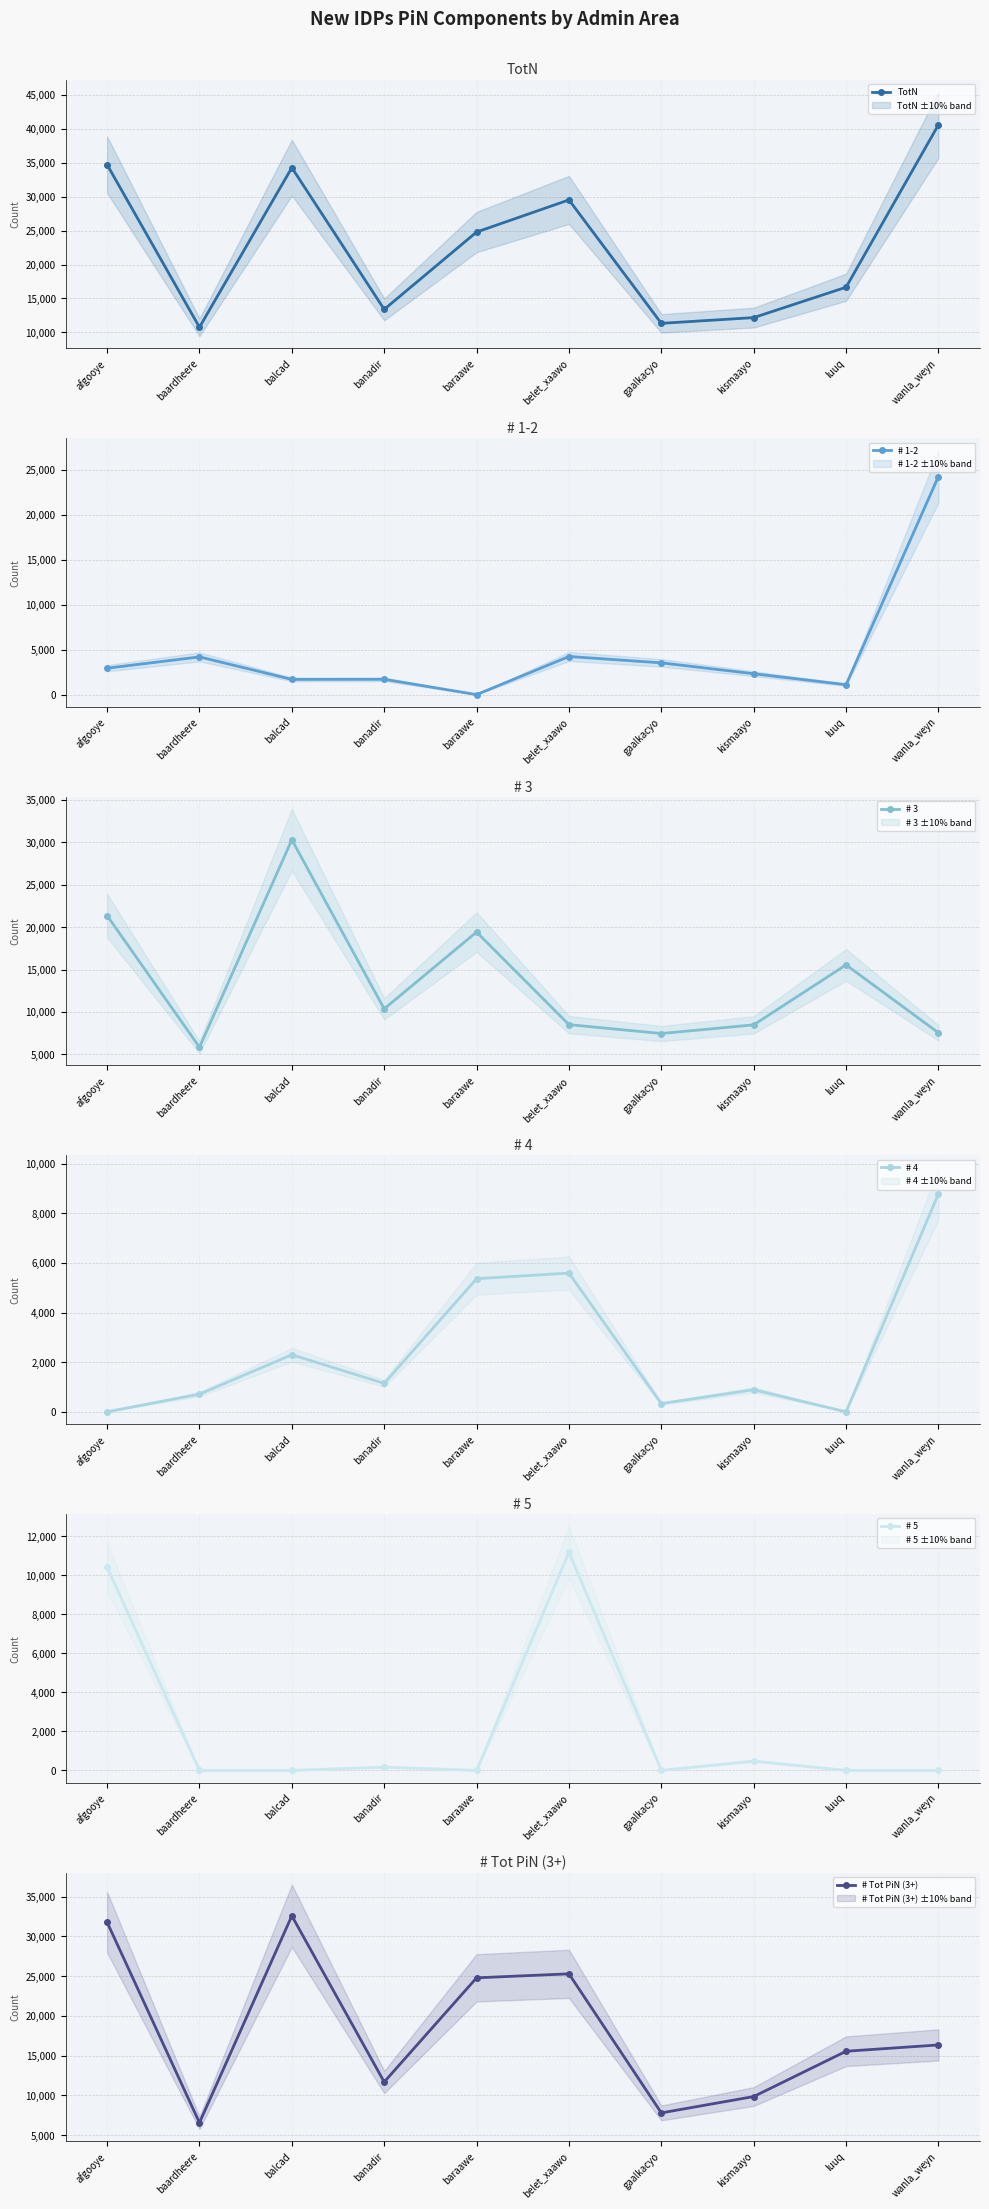

Which series has the largest total across all categories?

TotN